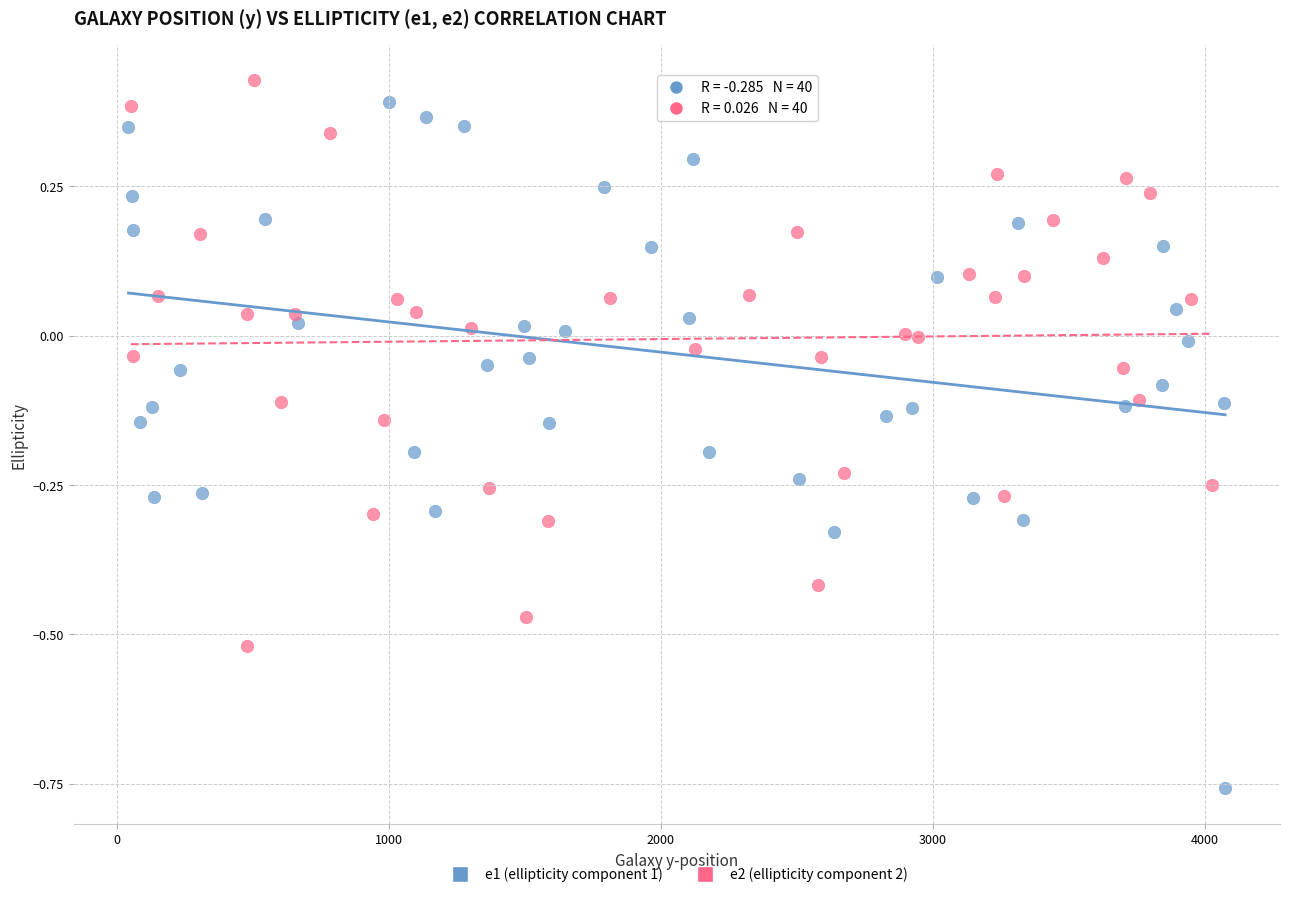

Which series has the widest spread of Y values?

e1 (ellipticity component 1)